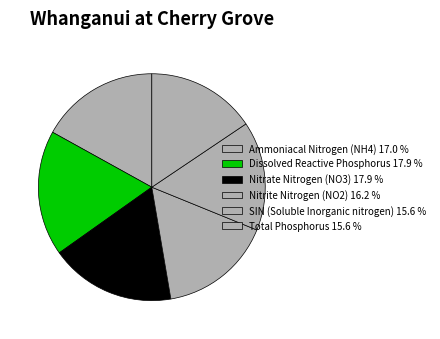

How many slices are in this pie chart?

6